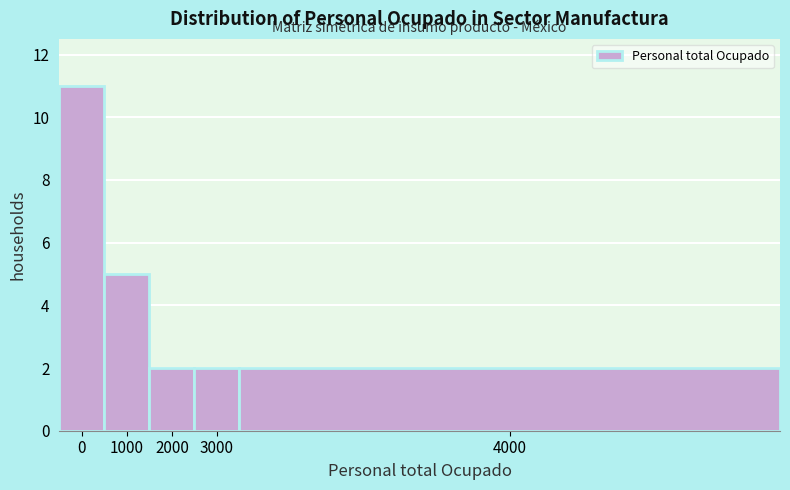

Reading left to right, what are all the values shown in this chart?

0=11	1000=5	2000=2	3000=2	4000=2